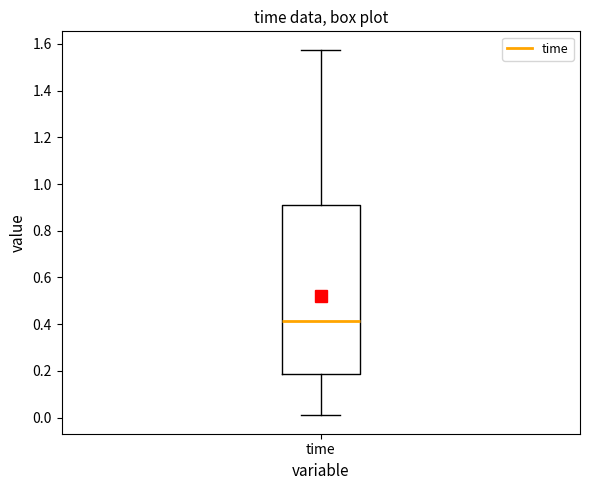

Transcribe this box plot: give where the median line is, the range the box spans, and where the two whiskers end, as read against the y-axis. The values are not printed on the chart, so give them approximately, as read against the axis.

median 0.42, box 0.18 to 0.92, whiskers 0.00 to 1.58